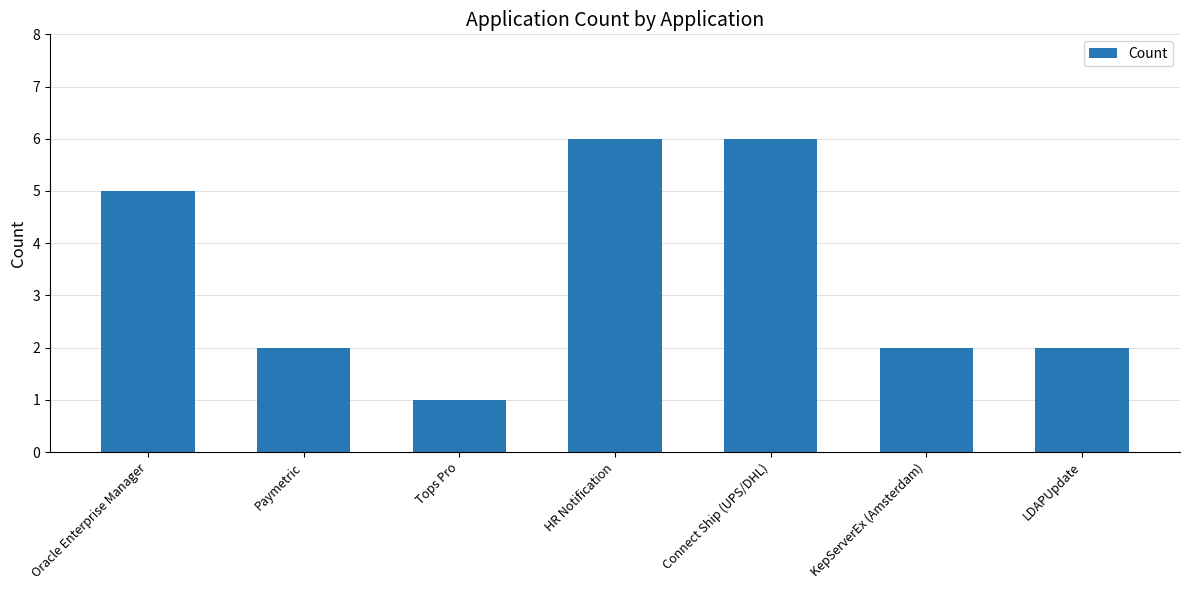

How many data points does each series have?

7